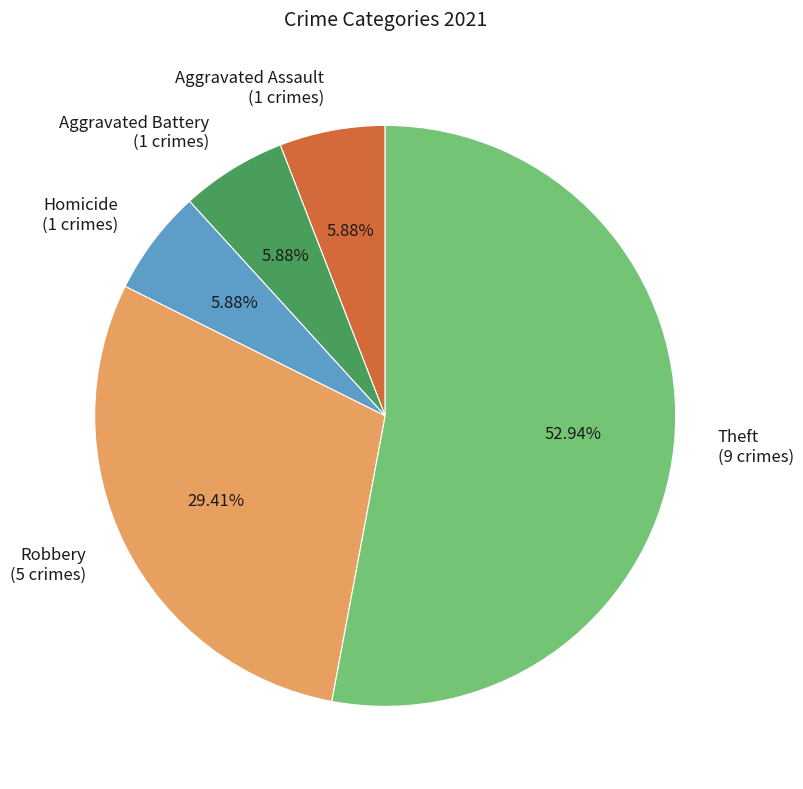

The Aggravated Battery slice represents 1% of the pie. True or false?

False